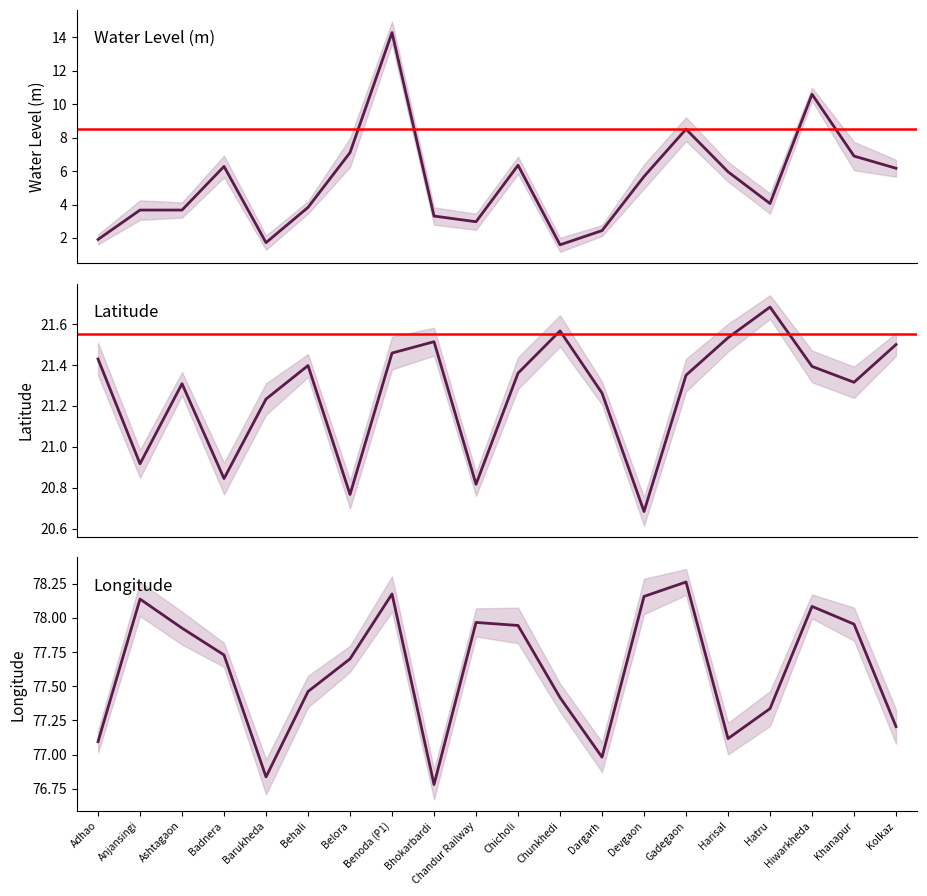

True or false: lat has more than 0 points higher than both neighbors.

True